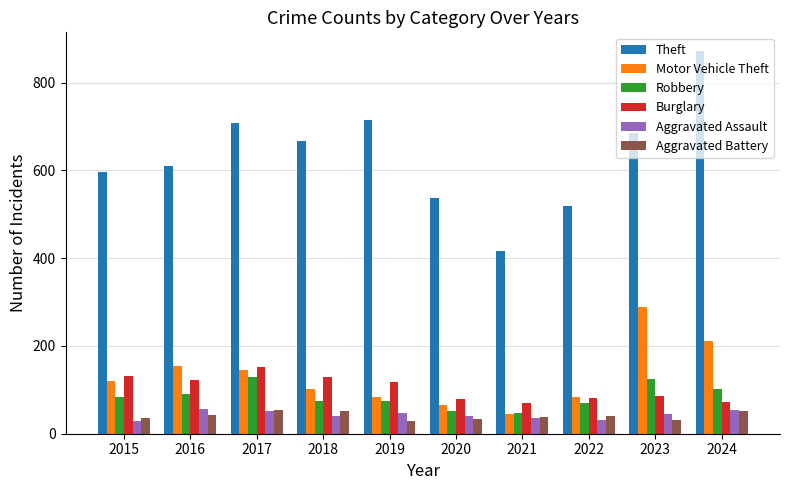

The value of Motor Vehicle Theft at 2019 is 23. True or false?

False